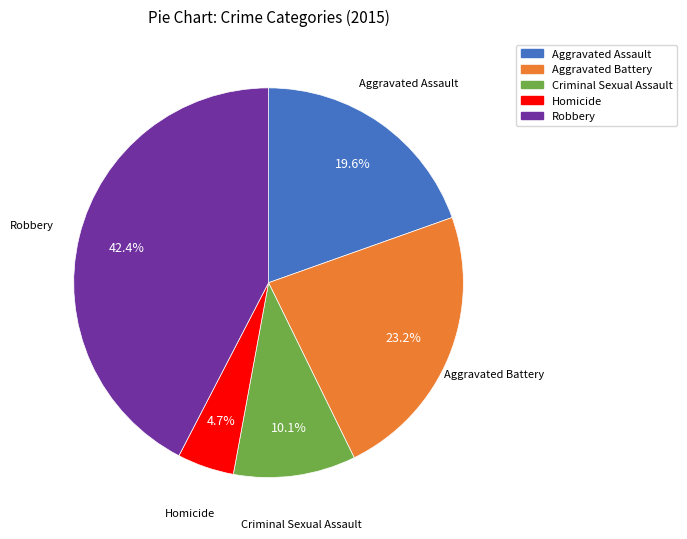

Rank the categories by value from lowest to highest.

Homicide, Criminal Sexual Assault, Aggravated Assault, Aggravated Battery, Robbery